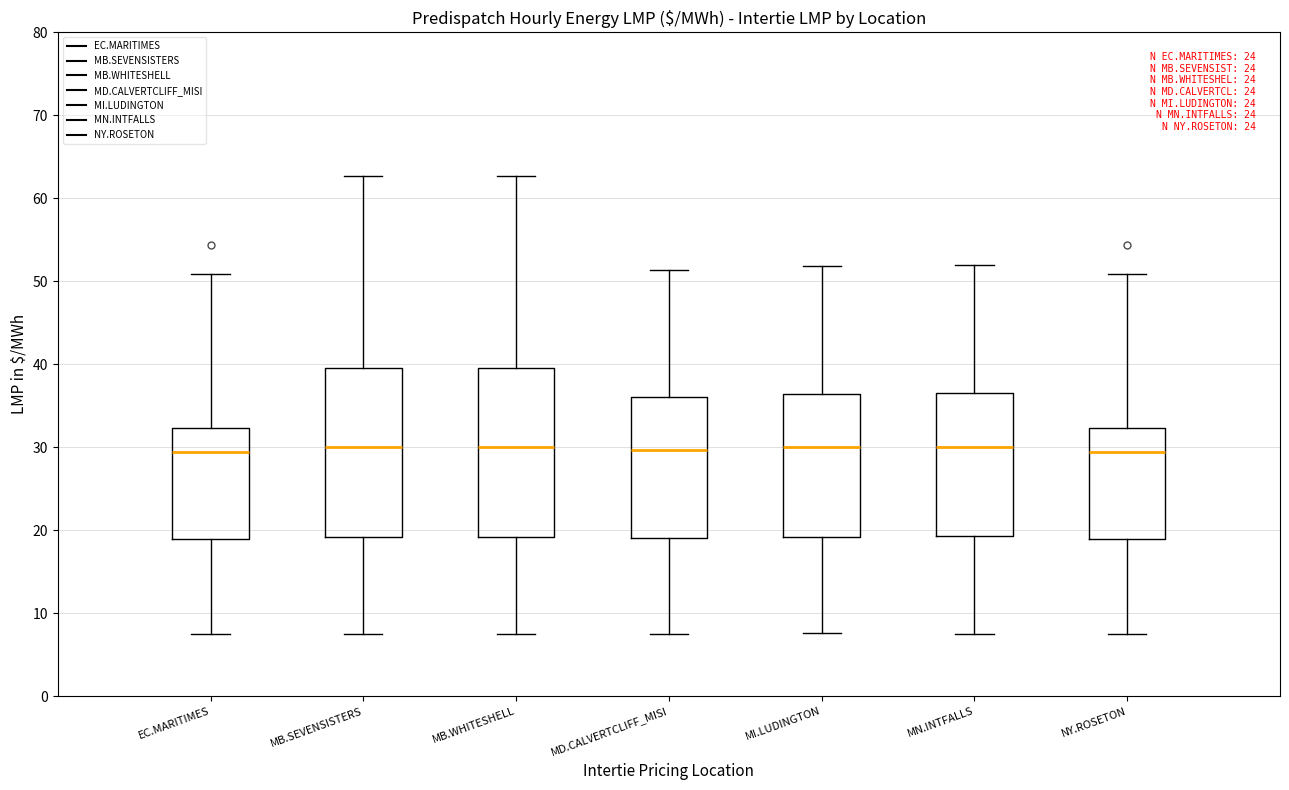

Where does the lower whisker of the box for MB.WHITESHELL end on the y-axis? The values are not printed on the chart, so give them approximately, as read against the axis.

8